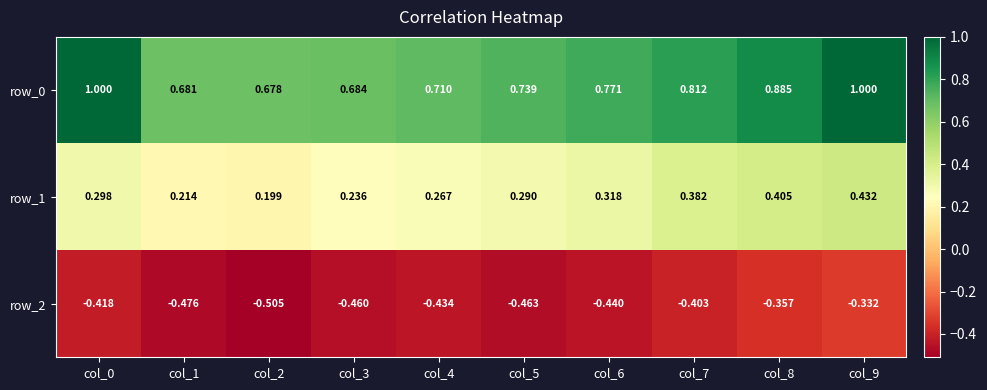

List the series in order of their overall mean, lowest first.

row_2, row_1, row_0